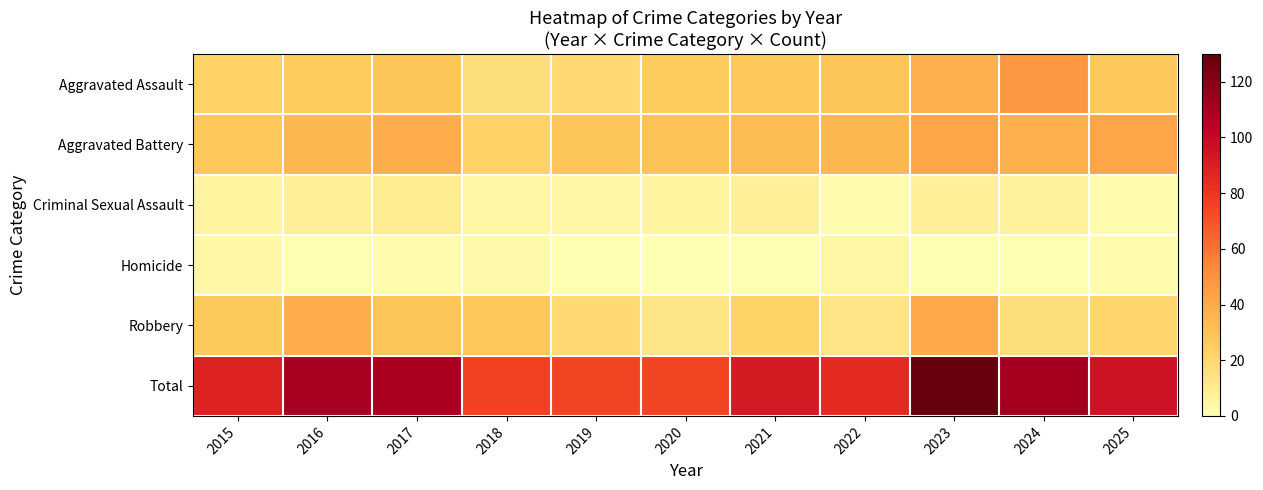

At which category does the chart reach its peak across all series?

2023